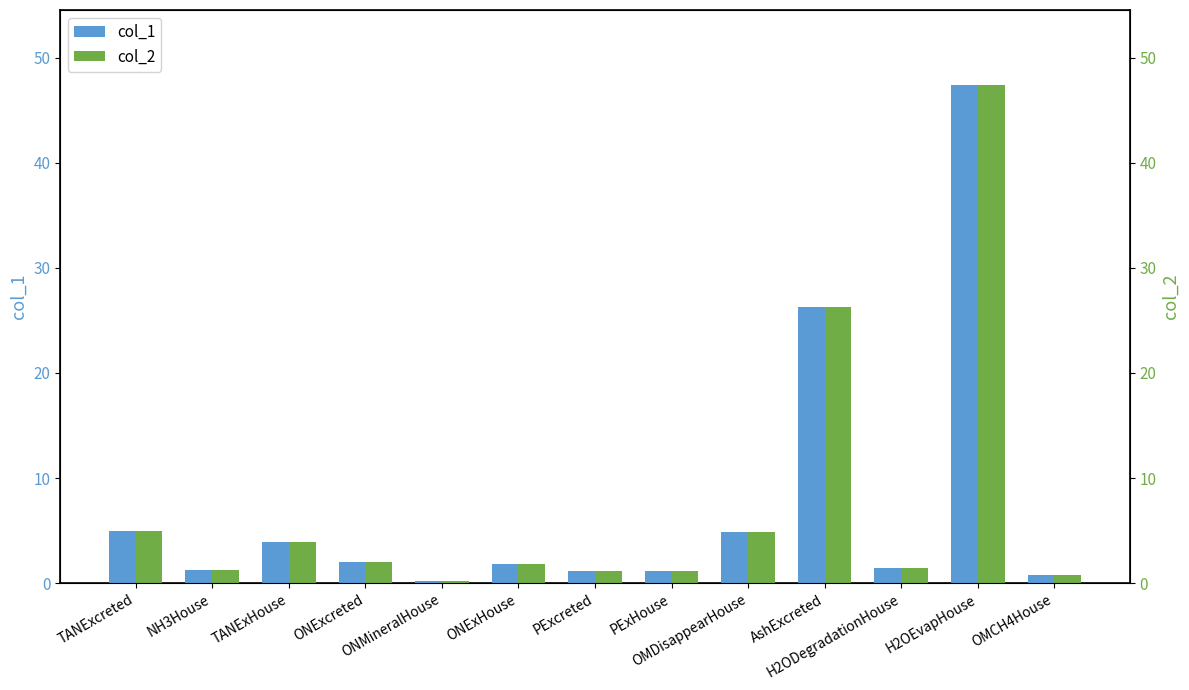

Is the value of col_2 at ONExcreted greater than the value of col_1 at OMCH4House?

Yes